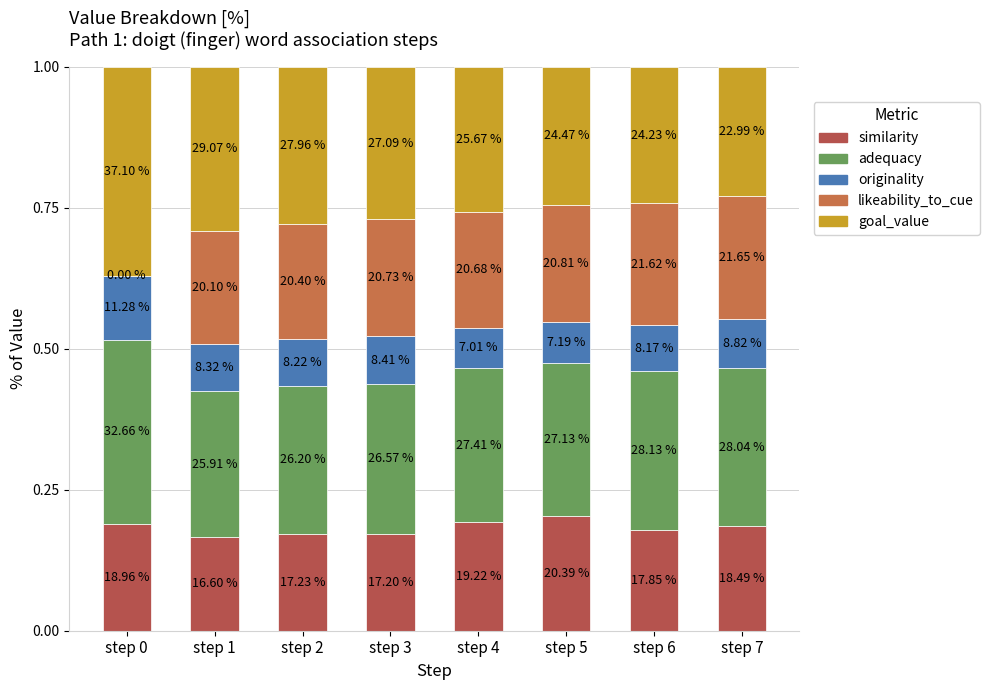

Which series changed the most between step 0 and step 6?

likeability_to_cue